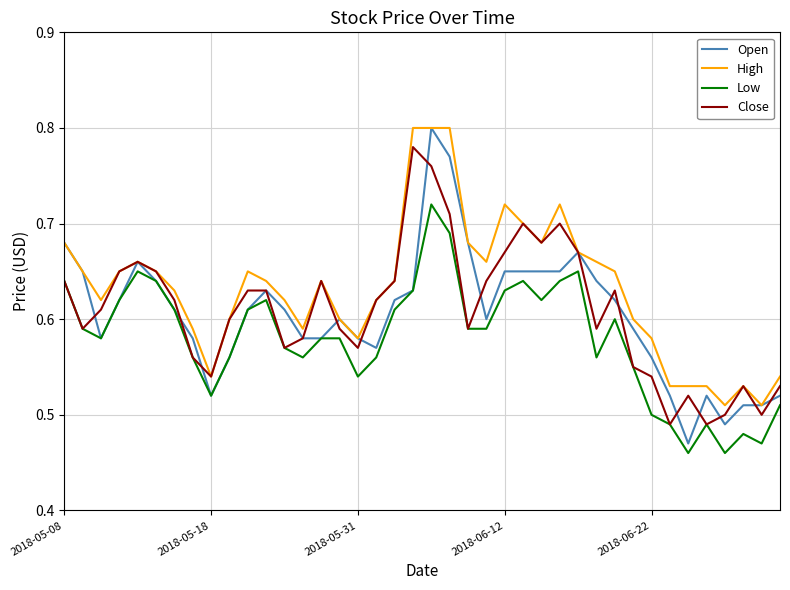

Which series has the largest total across all categories?

High